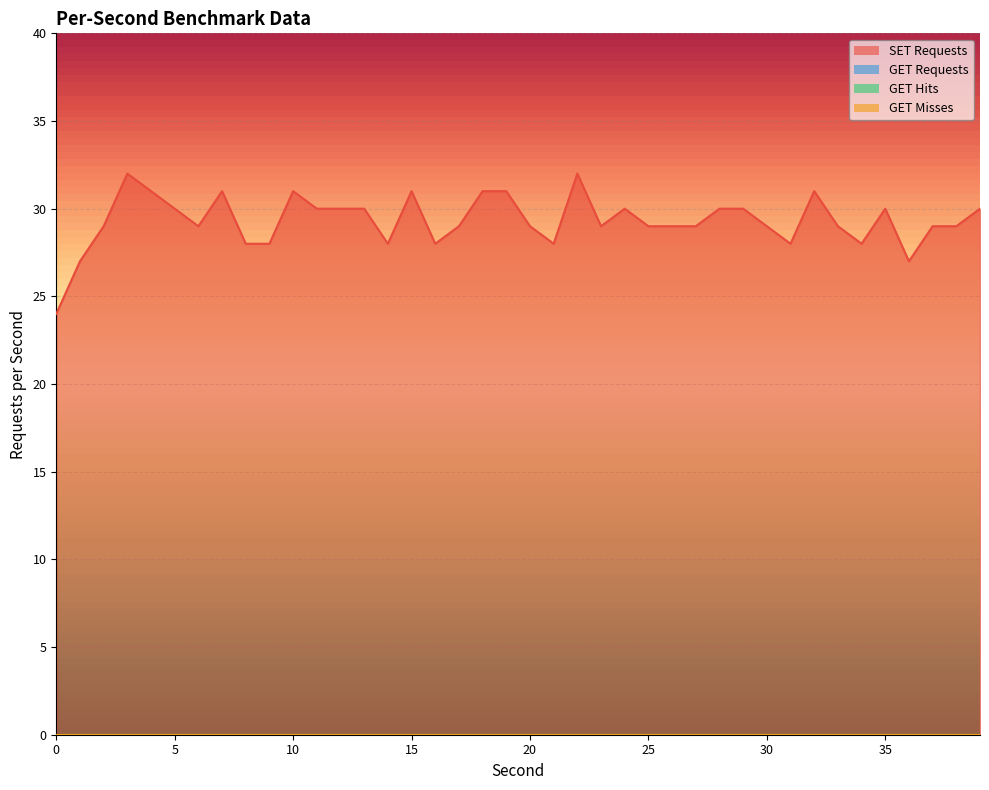

True or false: SET Requests and GET Hits cross at least once.

False